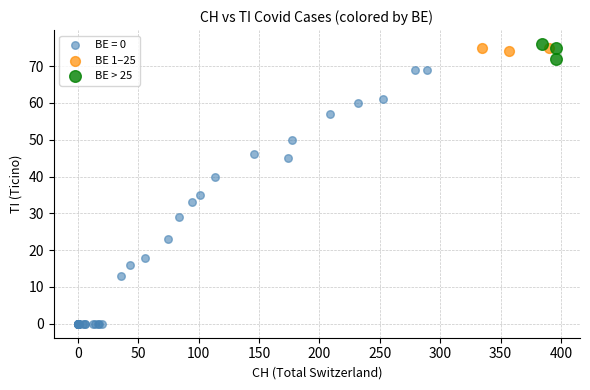

Which series has the widest spread of Y values?

BE = 0